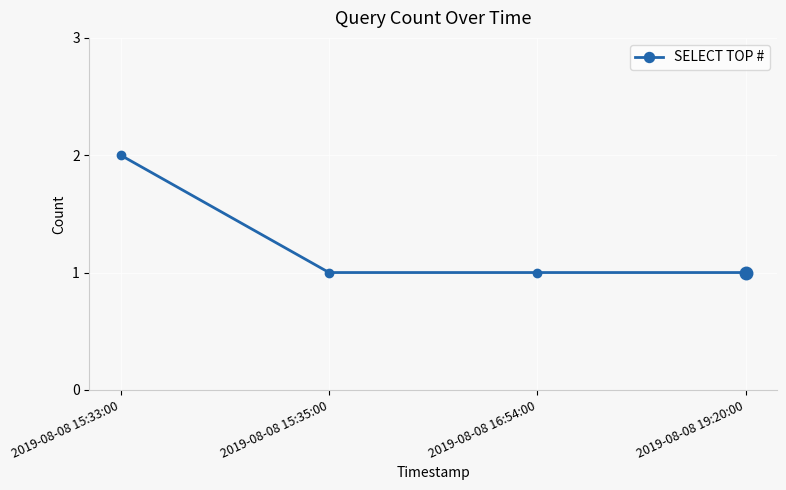

What is the sum of all values?

5